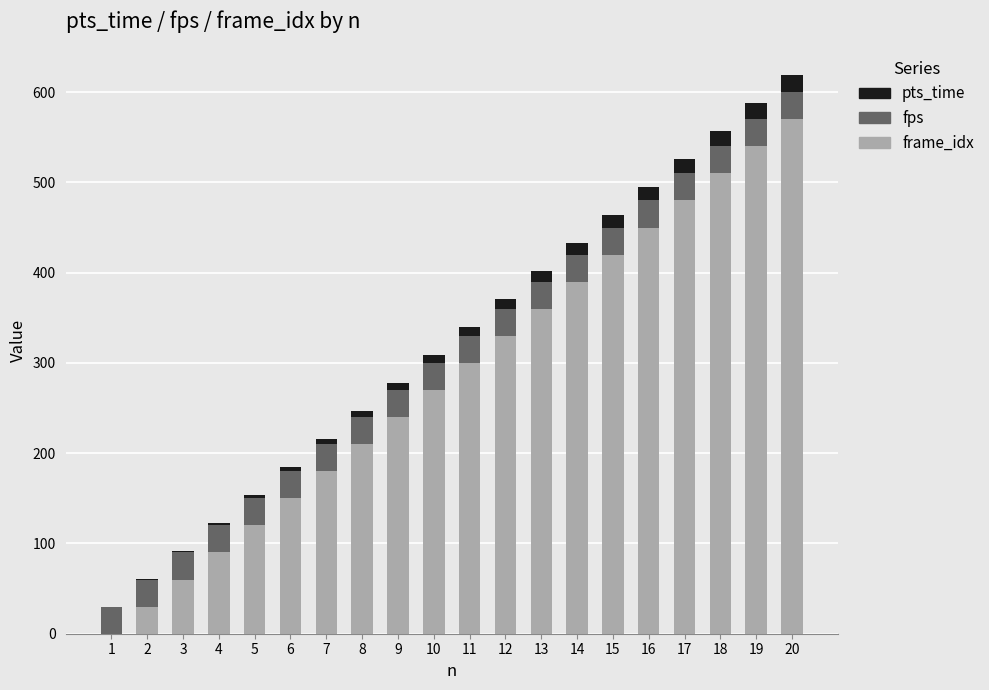

What is the maximum value for frame_idx?

570